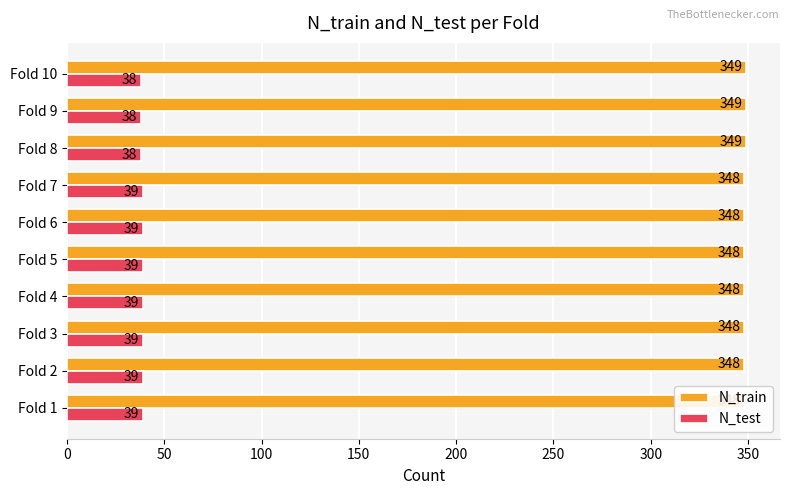

What is the value of the N_train bar at the 4th from the left?

348